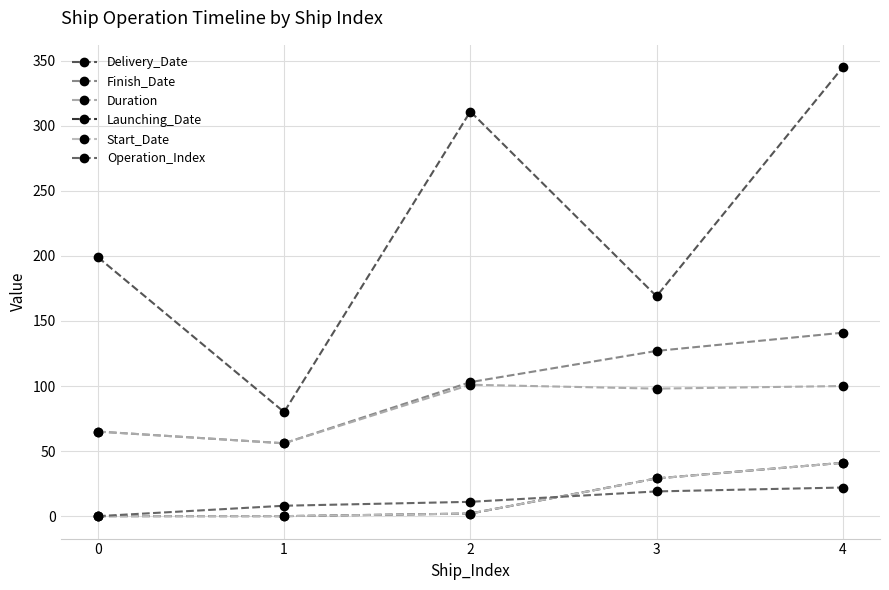

Between 2 and 3, which series saw the biggest shift?

Delivery_Date